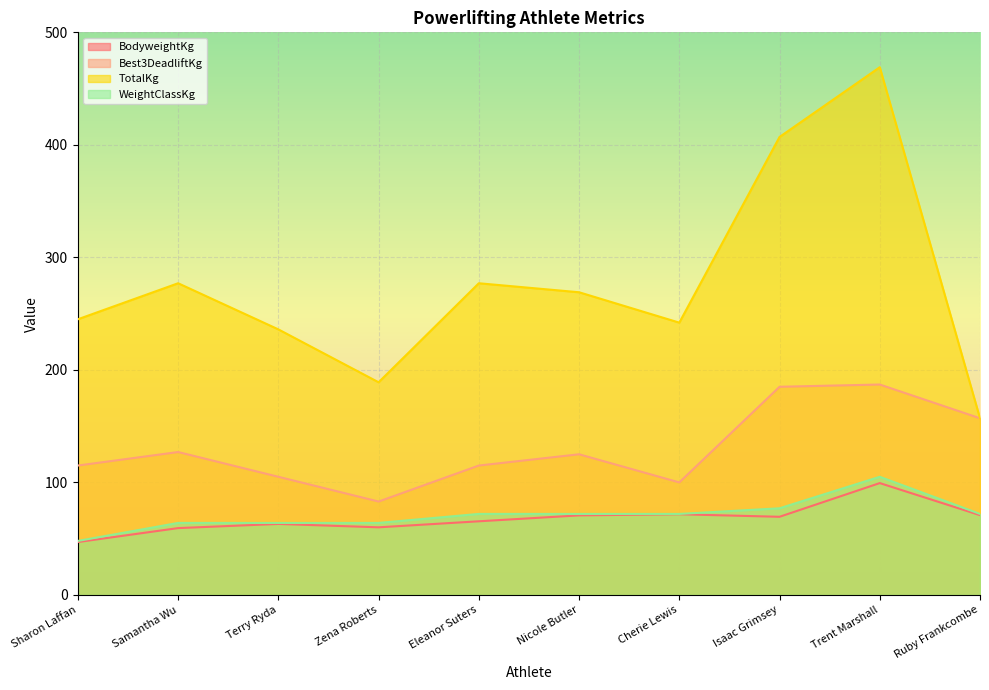

In BodyweightKg, how many points are lower than both neighbors (excluding endpoints)?

2